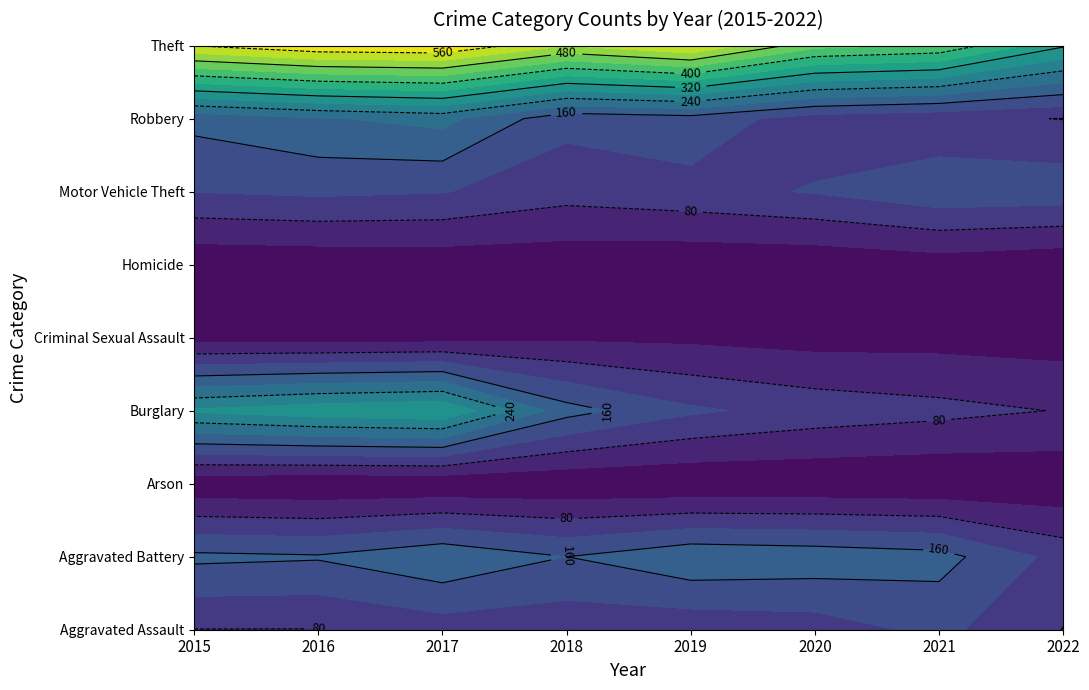

What is the sum of all Arson values?

41